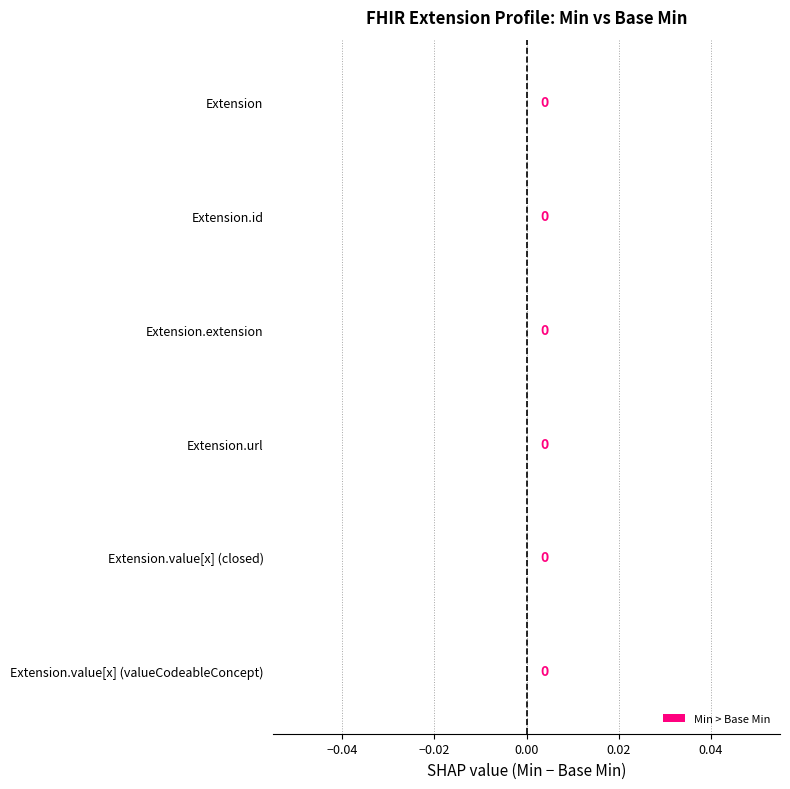

What is the label of the 3rd bar from the left?

Extension.extension